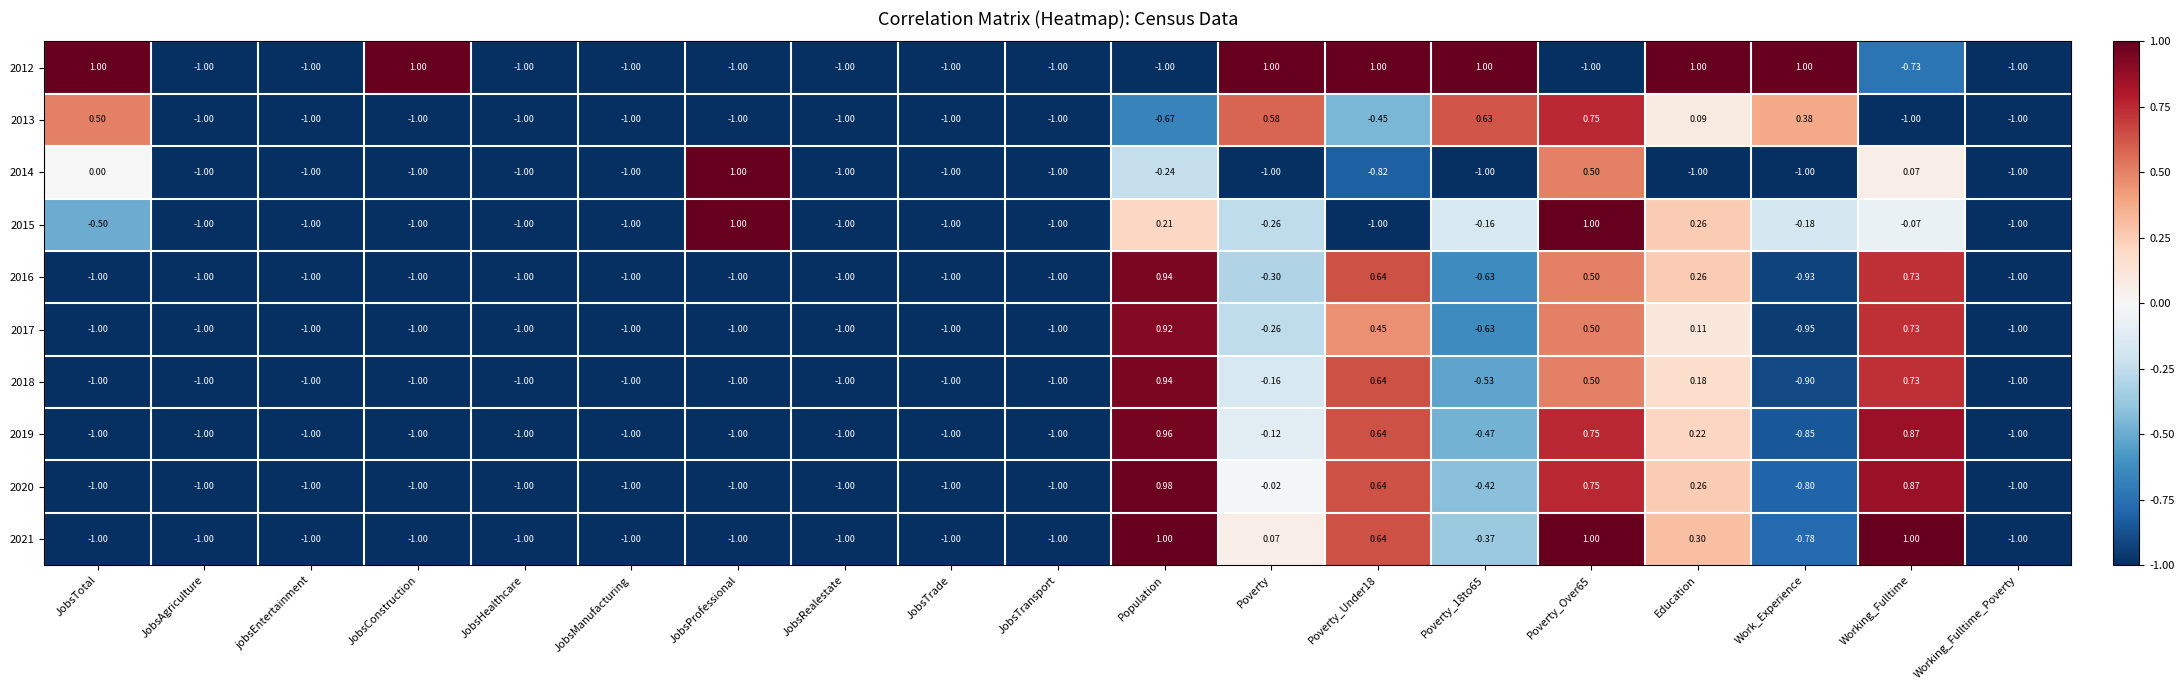

At which label is 2021 closest to 0?

Poverty